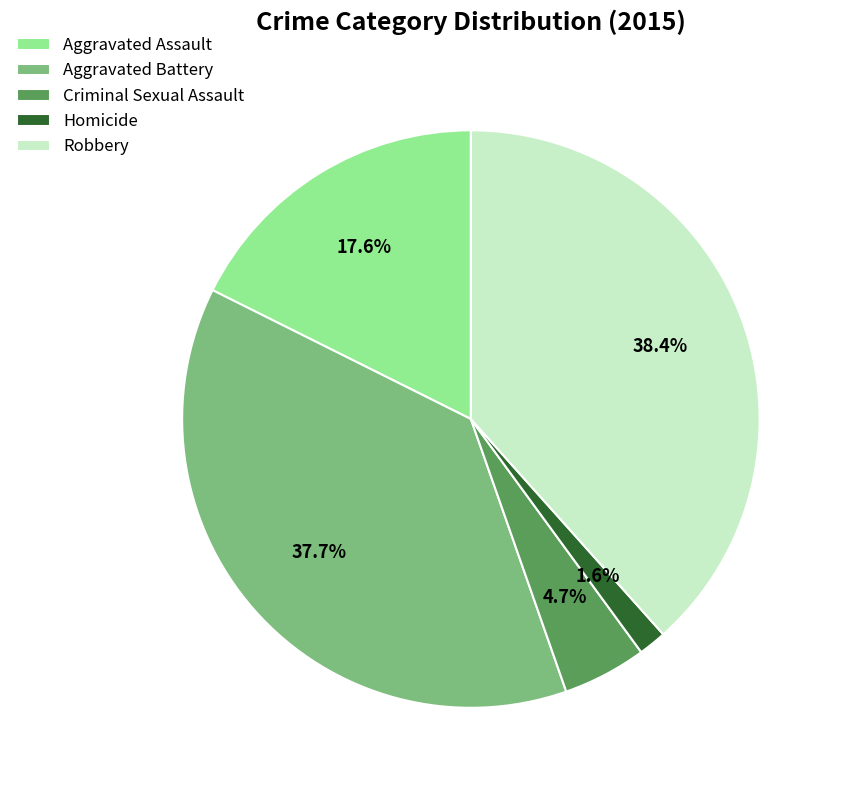

Does Aggravated Battery account for over 50% of the chart?

No